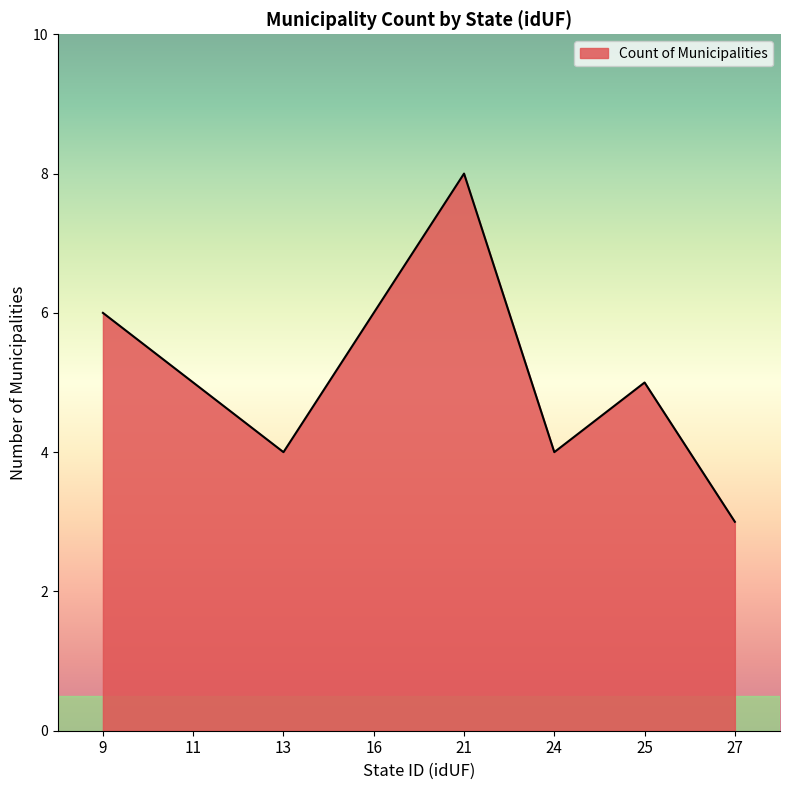

What is the smallest value displayed?

3